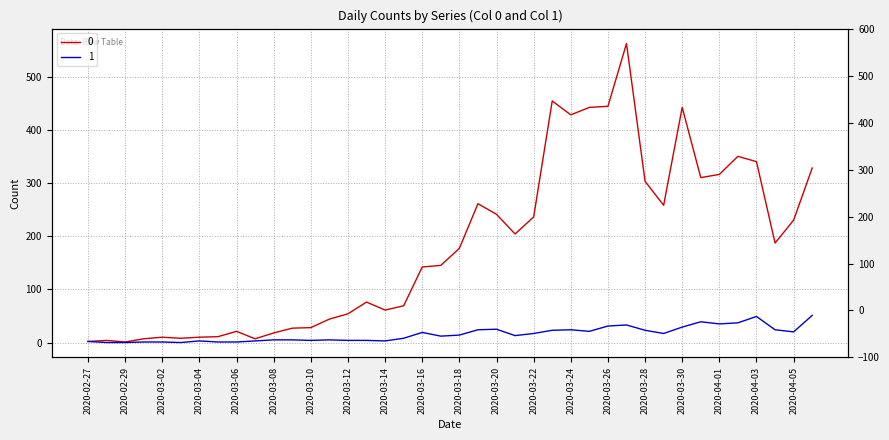

How many values in 1 are above zero?

37